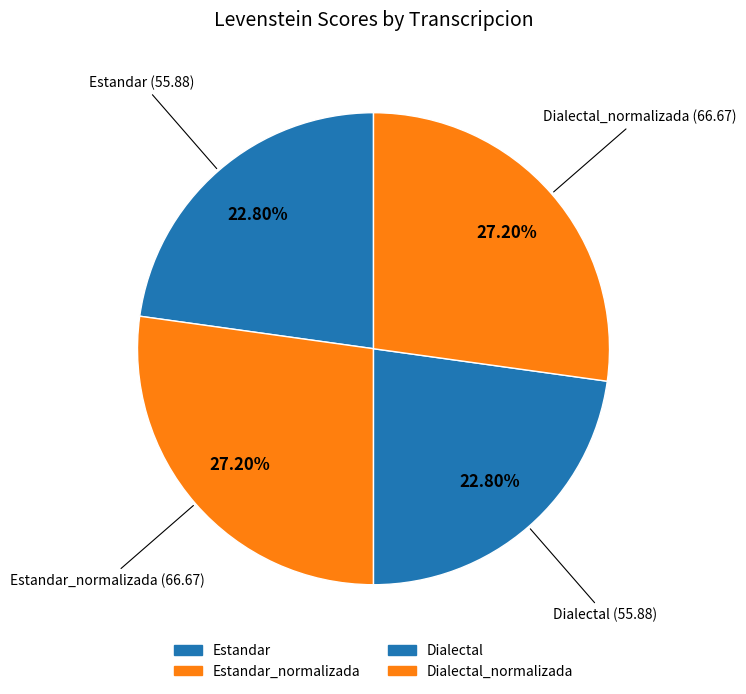

How many slices are in this pie chart?

4